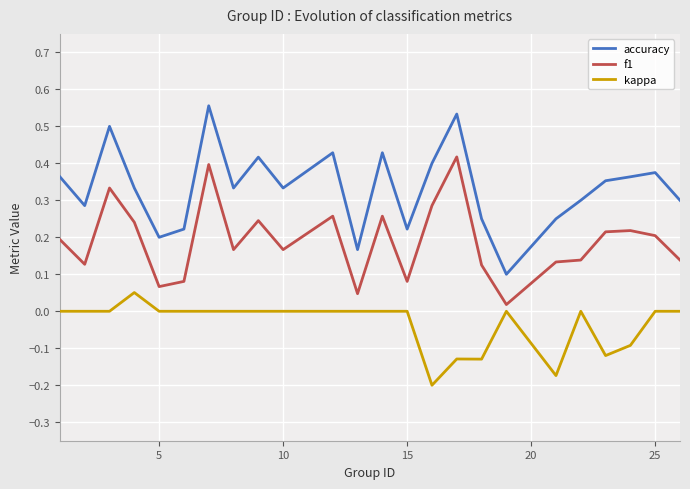

Which series has the largest range (max minus min)?

accuracy